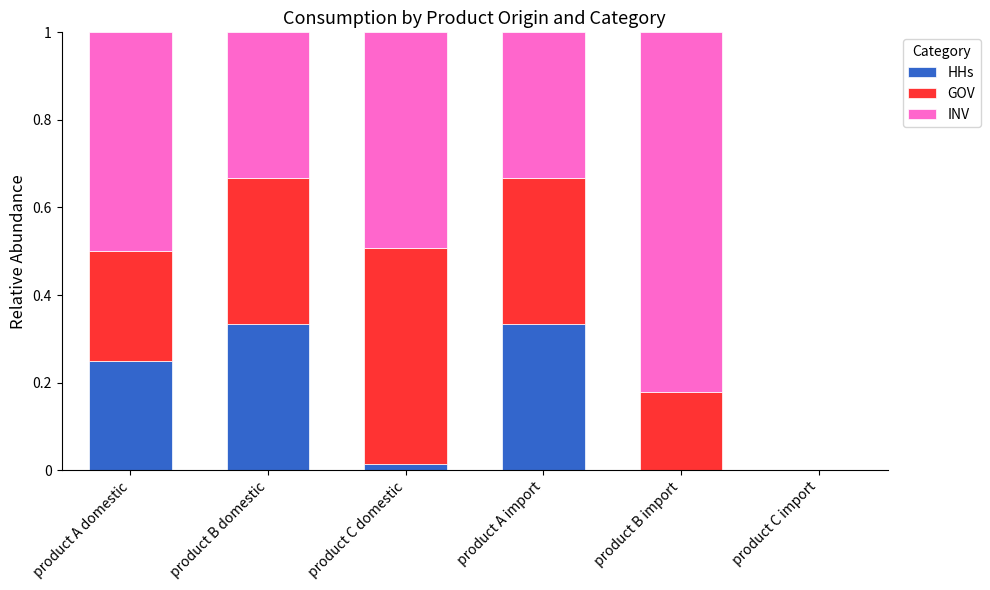

What is the label of the 4th bar from the right?

product C domestic